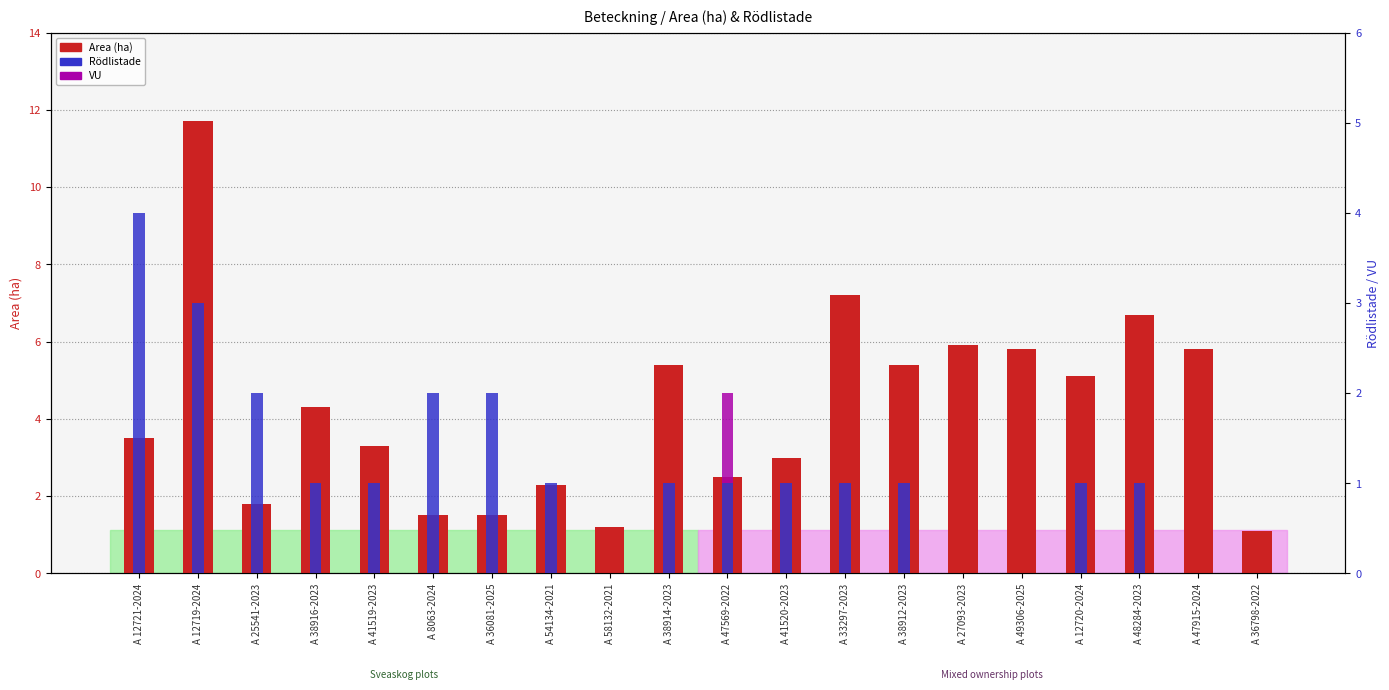

Reading left to right, what are all the values shown in this chart?

Area (ha): A 12721-2024=3.5	A 12719-2024=11.7	A 25541-2023=1.8	A 38916-2023=4.3	A 41519-2023=3.3	A 8063-2024=1.5	A 36081-2025=1.5	A 54134-2021=2.3	A 58132-2021=1.2	A 38914-2023=5.4	A 47569-2022=2.5	A 41520-2023=3.0	A 33297-2023=7.2	A 38912-2023=5.4	A 27093-2023=5.9	A 49306-2025=5.8	A 12720-2024=5.1	A 48284-2023=6.7	A 47915-2024=5.8	A 36798-2022=1.1
Rödlistade: A 12721-2024=4.0	A 12719-2024=3.0	A 25541-2023=2.0	A 38916-2023=1.0	A 41519-2023=1.0	A 8063-2024=2.0	A 36081-2025=2.0	A 54134-2021=1.0	A 58132-2021=0.0	A 38914-2023=1.0	A 47569-2022=1.0	A 41520-2023=1.0	A 33297-2023=1.0	A 38912-2023=1.0	A 27093-2023=0.0	A 49306-2025=0.0	A 12720-2024=1.0	A 48284-2023=1.0	A 47915-2024=0.0	A 36798-2022=0.0
VU: A 12721-2024=0.0	A 12719-2024=0.0	A 25541-2023=0.0	A 38916-2023=0.0	A 41519-2023=0.0	A 8063-2024=0.0	A 36081-2025=0.0	A 54134-2021=0.0	A 58132-2021=0.0	A 38914-2023=0.0	A 47569-2022=1.0	A 41520-2023=0.0	A 33297-2023=0.0	A 38912-2023=0.0	A 27093-2023=0.0	A 49306-2025=0.0	A 12720-2024=0.0	A 48284-2023=0.0	A 47915-2024=0.0	A 36798-2022=0.0